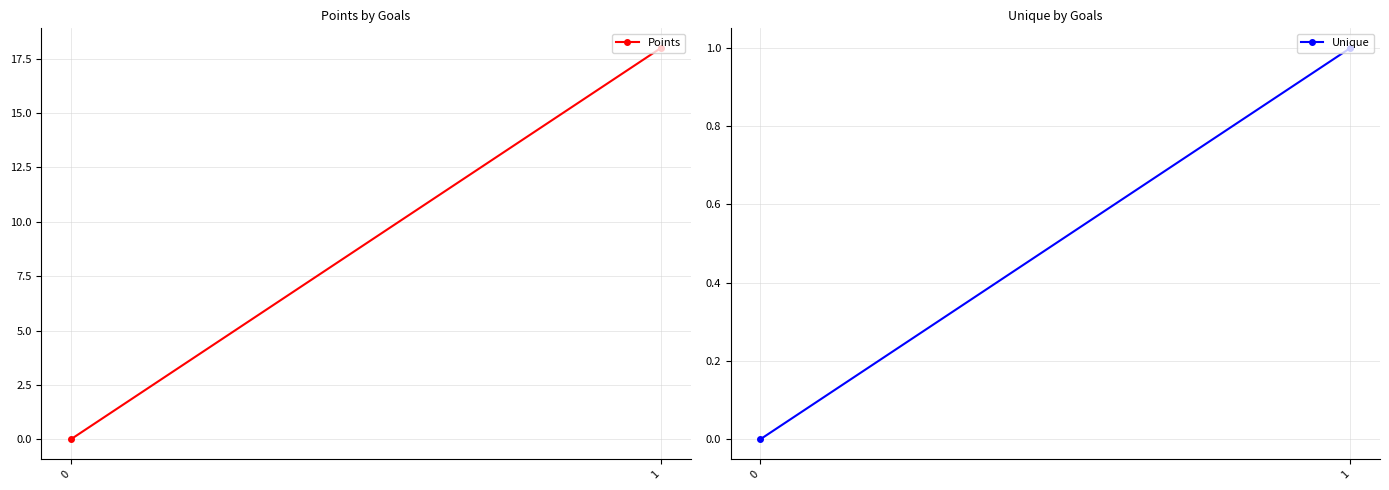

How many values in Unique are above zero?

1